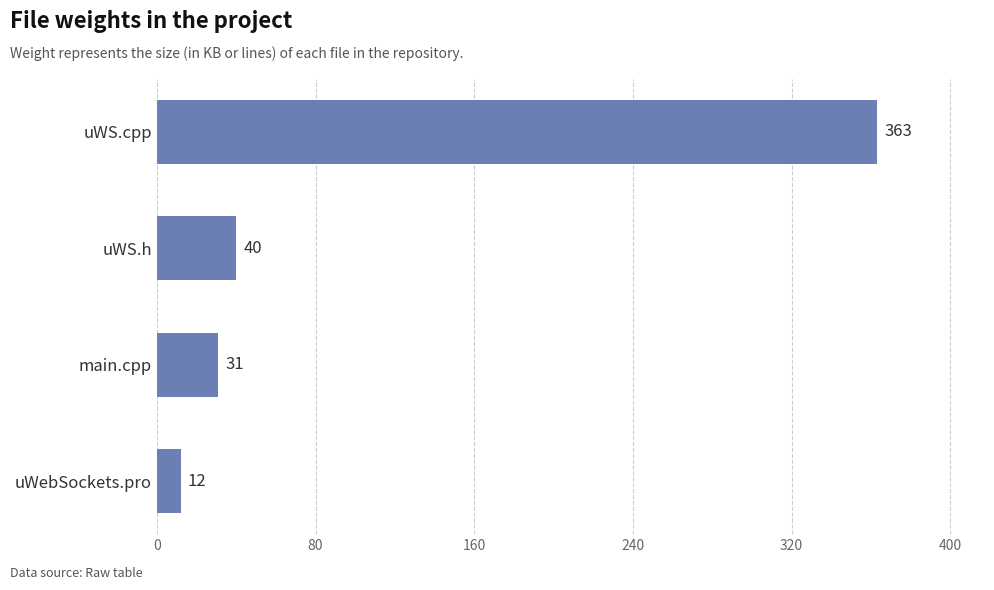

At which label is the value closest to 187?

uWS.h